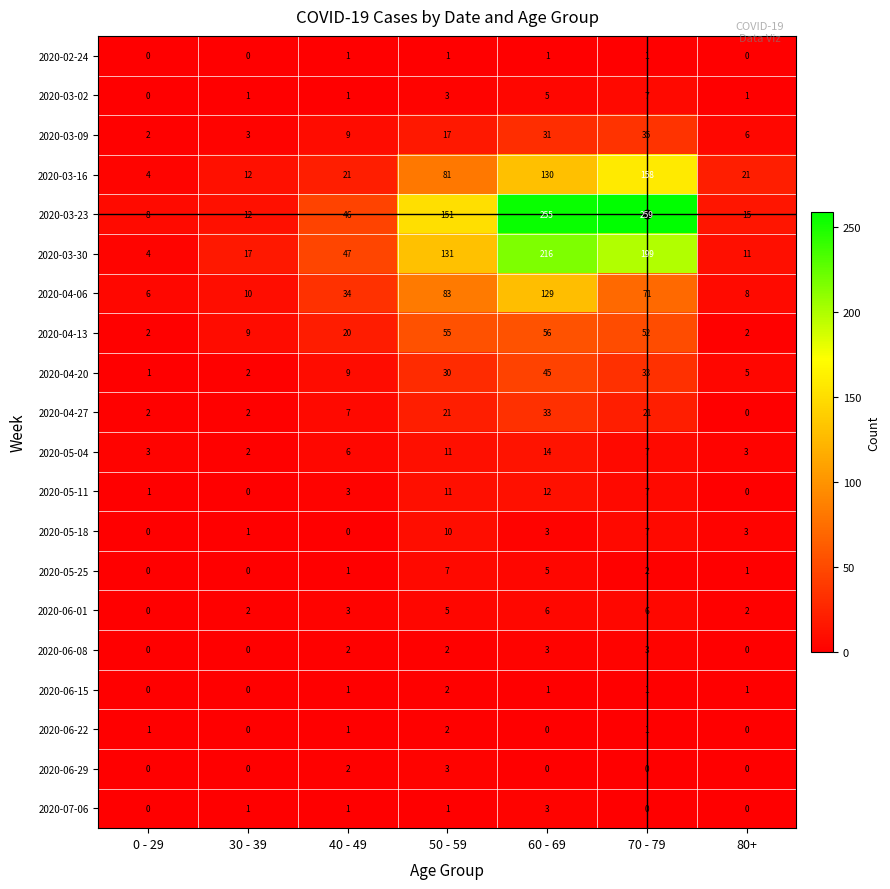

Which series changed the most between 60 - 69 and 80+?

2020-03-23